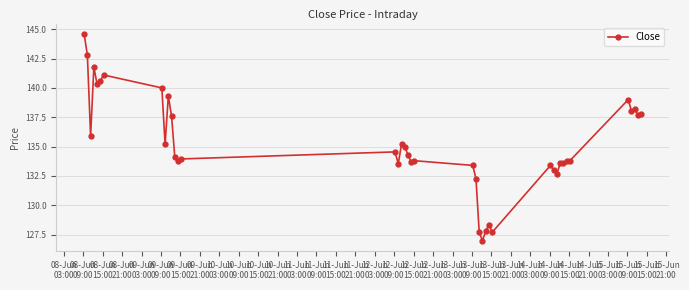

What is the sum of all values?

5409.9